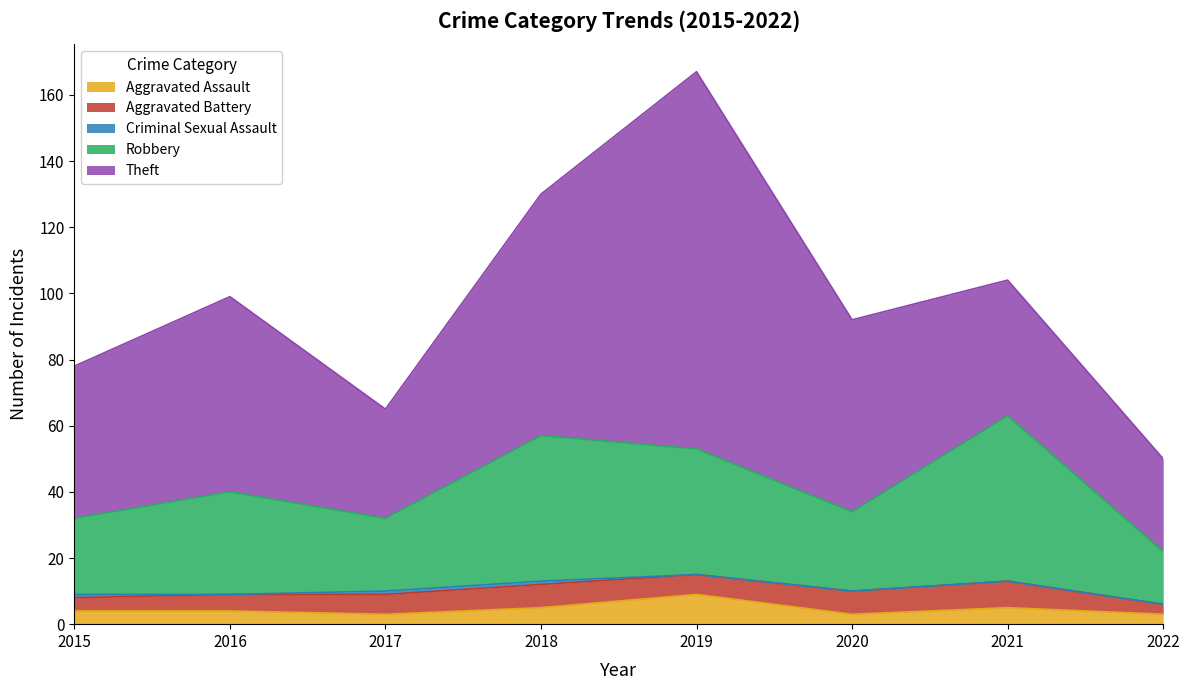

Rank the series by their maximum value, from lowest to highest.

Criminal Sexual Assault, Aggravated Battery, Aggravated Assault, Robbery, Theft